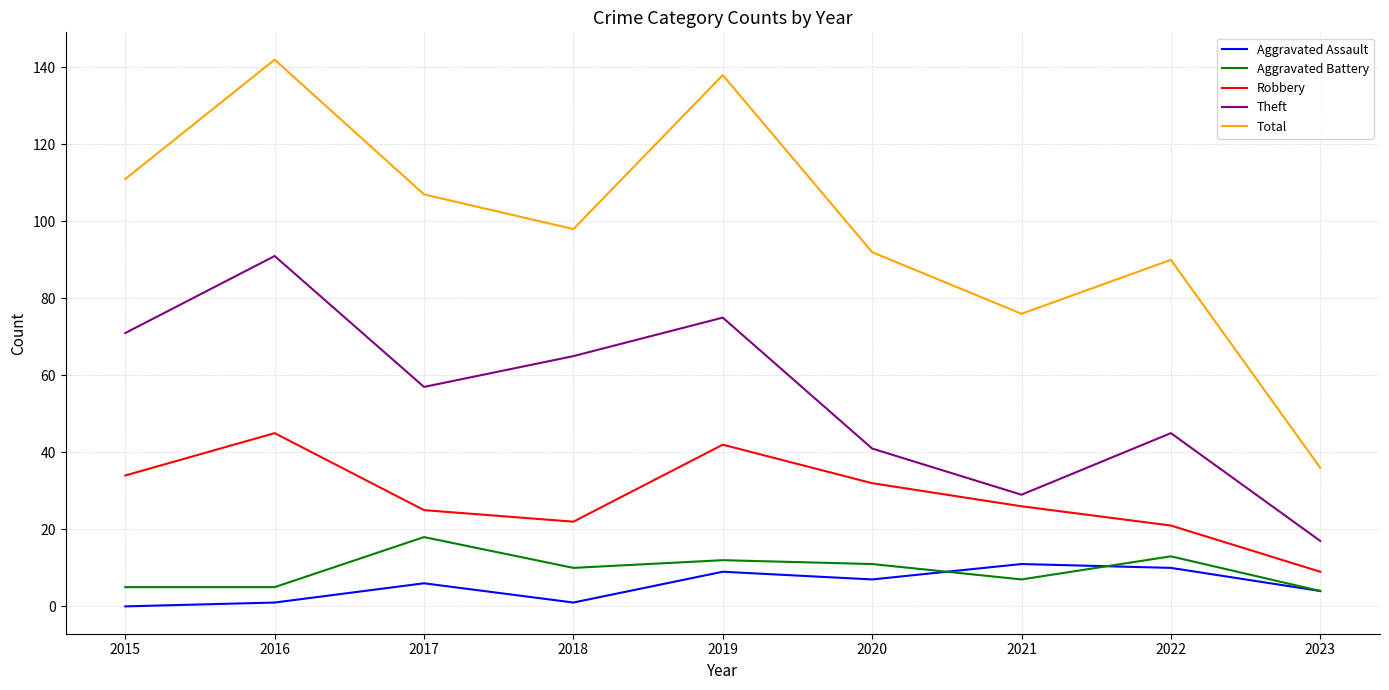

The Robbery series shows 10 at 2018. True or false?

False